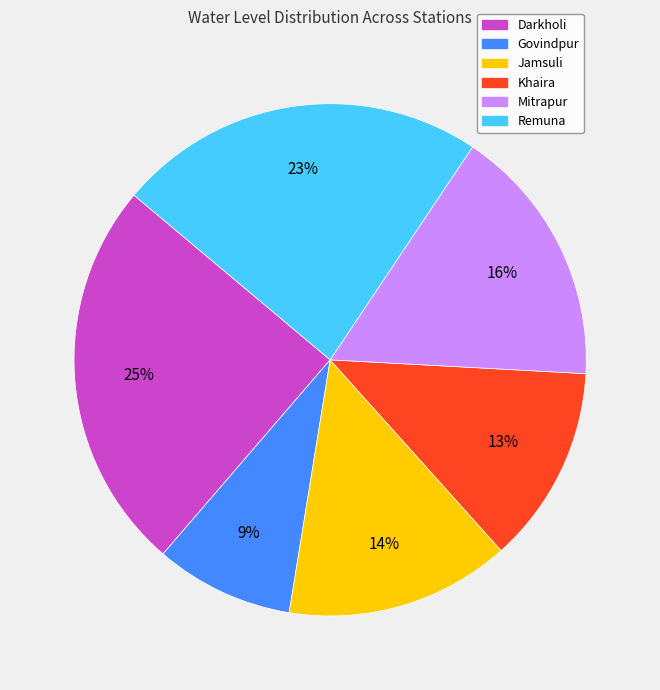

The Mitrapur slice represents 11% of the pie. True or false?

False